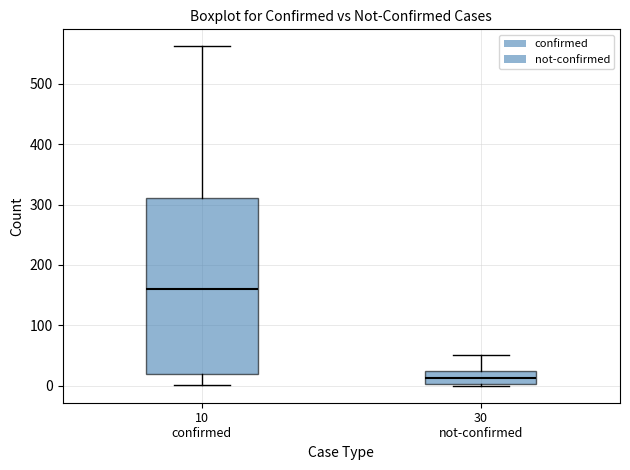

Reading left to right, read every box against the y-axis: the position of its median line, the range the box covers, and the ends of its whiskers. The values are not printed on the chart, so give them approximately, as read against the axis.

10 confirmed: median 160, box 20 to 310, whiskers 0 to 560
30 not-confirmed: median 10, box 0 to 20, whiskers 0 to 50